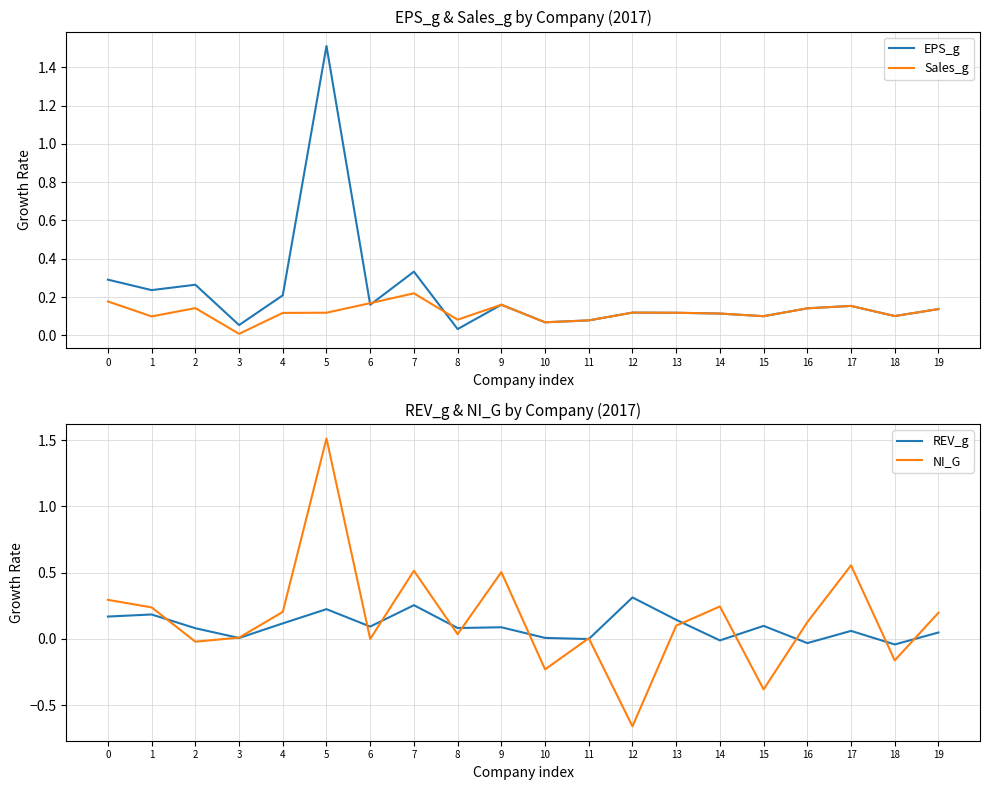

The NI_G series shows 0.2 at 13. True or false?

False